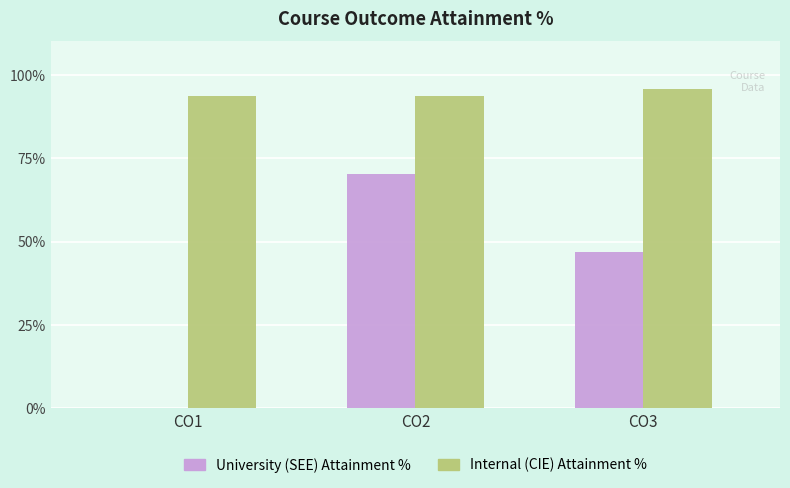

What are all the series names shown in the legend?

University (SEE) Attainment %, Internal (CIE) Attainment %